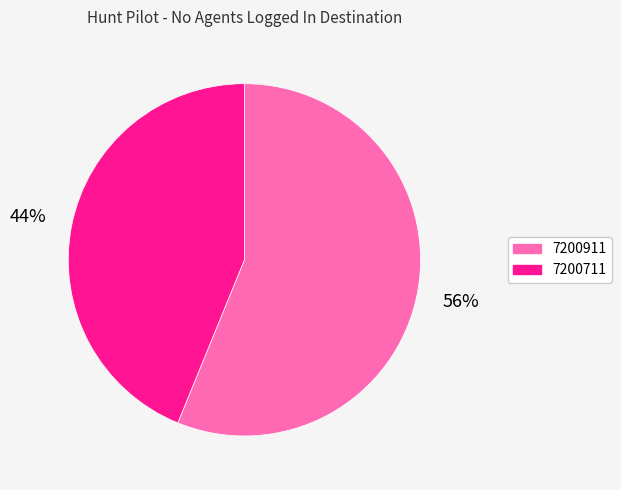

Rank the categories by value from lowest to highest.

7200711, 7200911